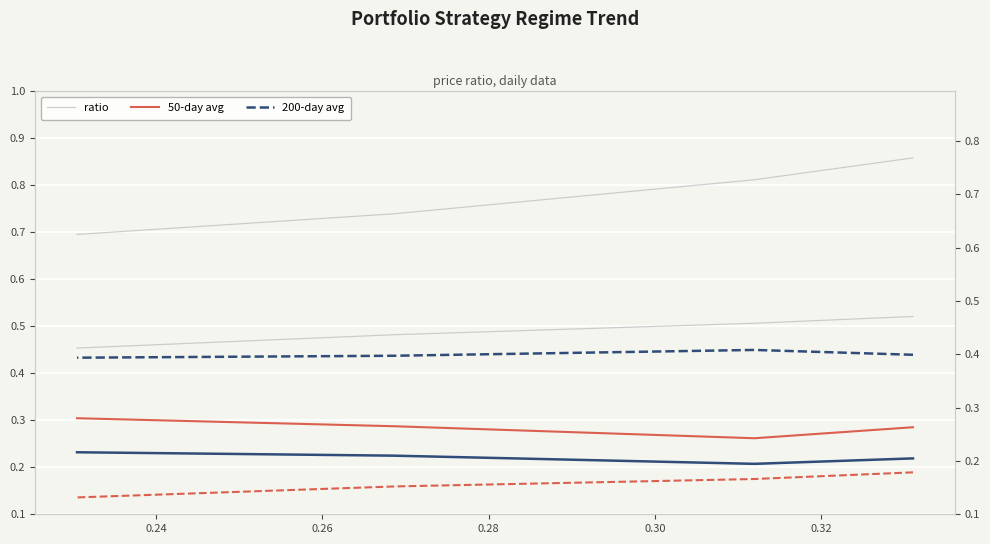

How many ratio values are between 0 and 1?

4